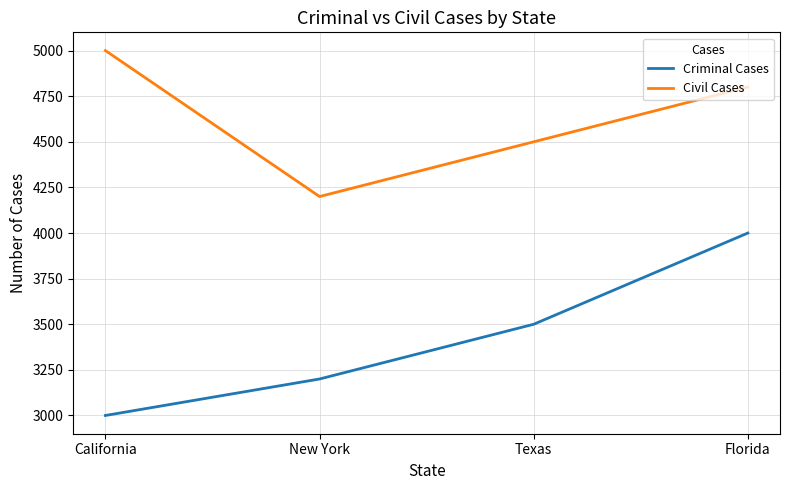

The value of Civil Cases at Texas is 6882. True or false?

False